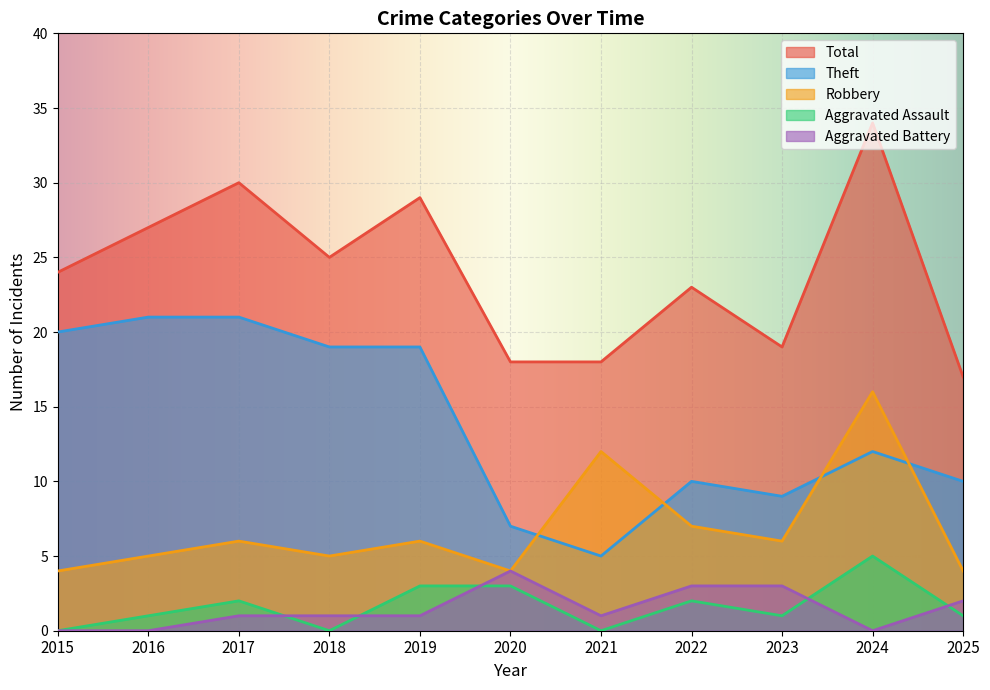

Where is Aggravated Battery nearest to the value 2?

2025